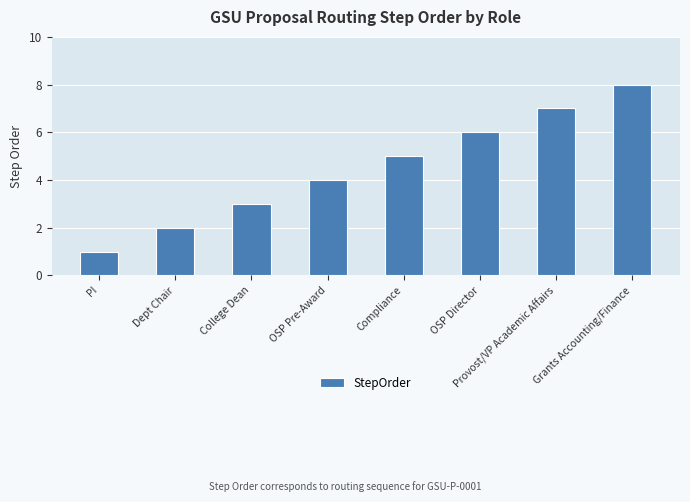

What is the value of the 6th bar from the left?

6